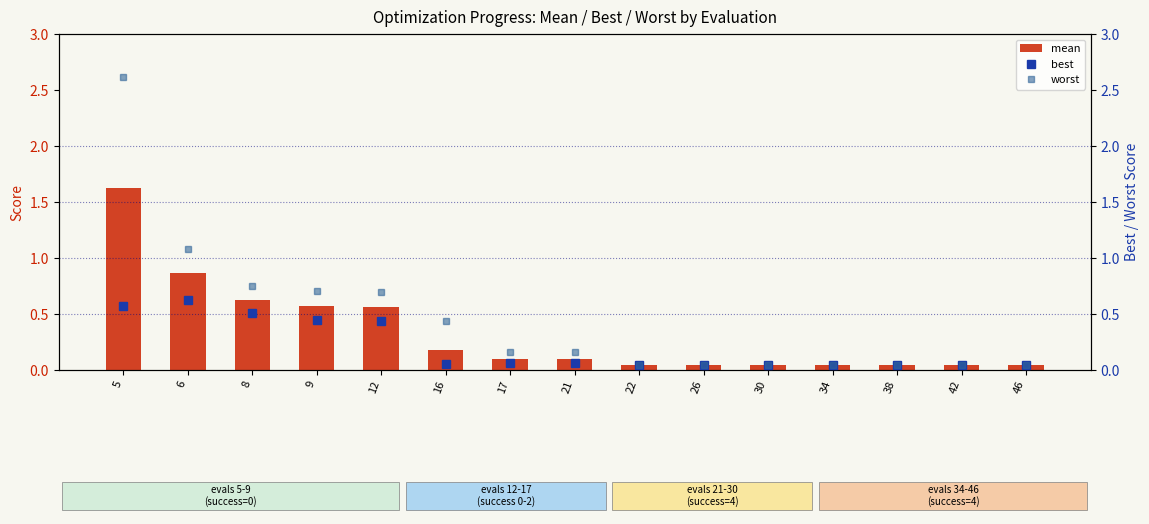

Reading left to right, what are all the values shown in this chart?

mean: 5=1.6	6=0.9	8=0.6	9=0.6	12=0.6	16=0.2	17=0.1	21=0.1	22=0.0	26=0.0	30=0.0	34=0.0	38=0.0	42=0.0	46=0.0
best: 5=0.6	6=0.6	8=0.5	9=0.4	12=0.4	16=0.1	17=0.1	21=0.1	22=0.0	26=0.0	30=0.0	34=0.0	38=0.0	42=0.0	46=0.0
worst: 5=2.6	6=1.1	8=0.7	9=0.7	12=0.7	16=0.4	17=0.2	21=0.2	22=0.0	26=0.0	30=0.0	34=0.0	38=0.0	42=0.0	46=0.0